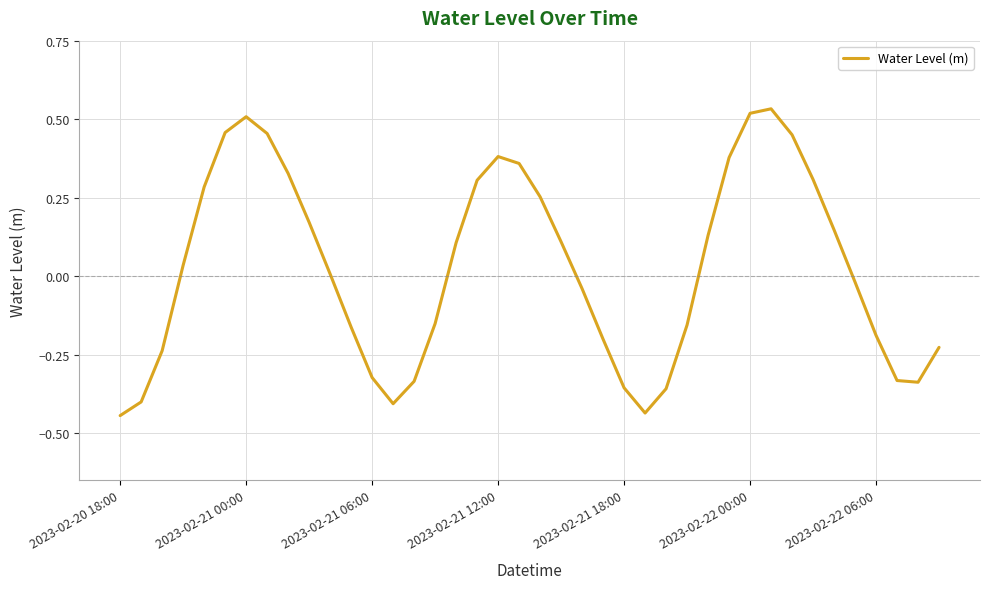

What is the difference between the maximum and minimum values?

1.0